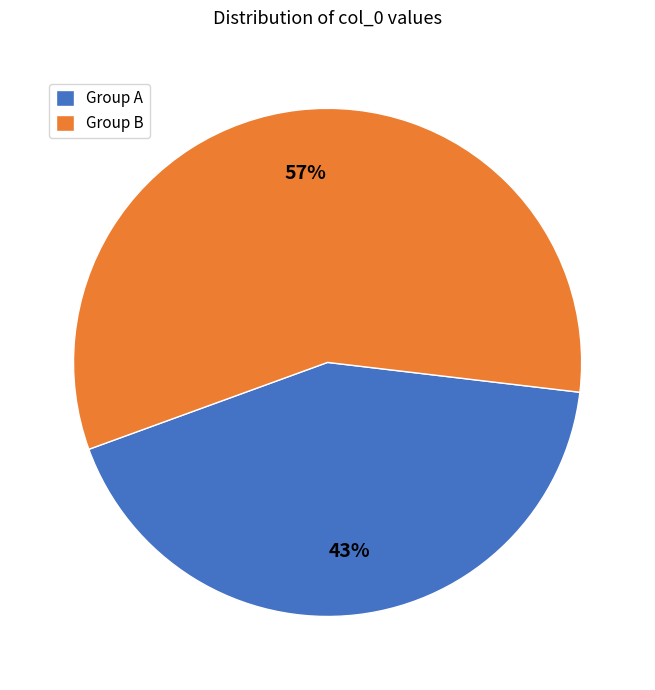

Rank the categories by value from highest to lowest.

Group B, Group A